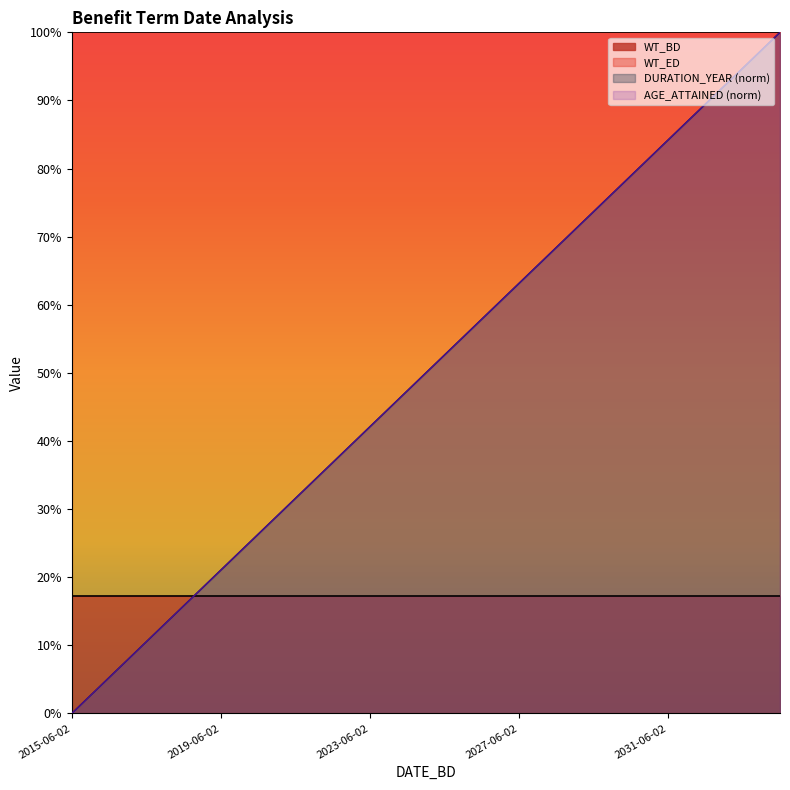

At which label is AGE_ATTAINED closest to 0?

2015-06-02